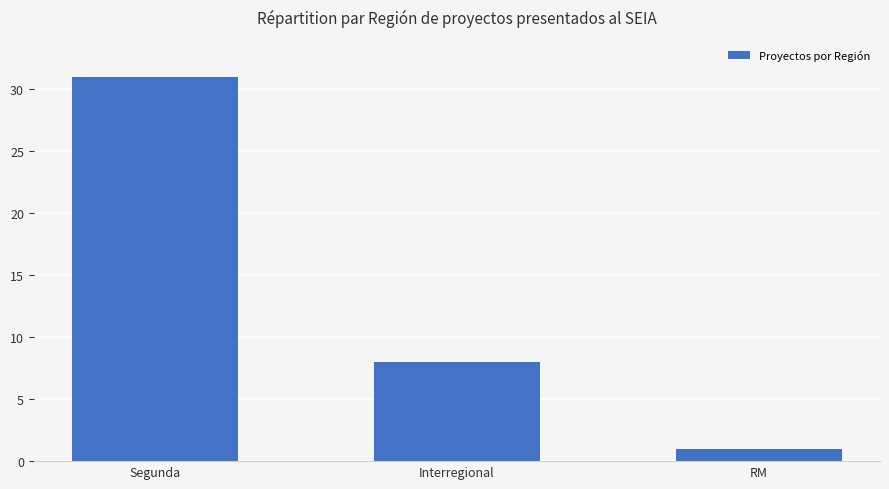

Which category has the lowest value across all series?

RM